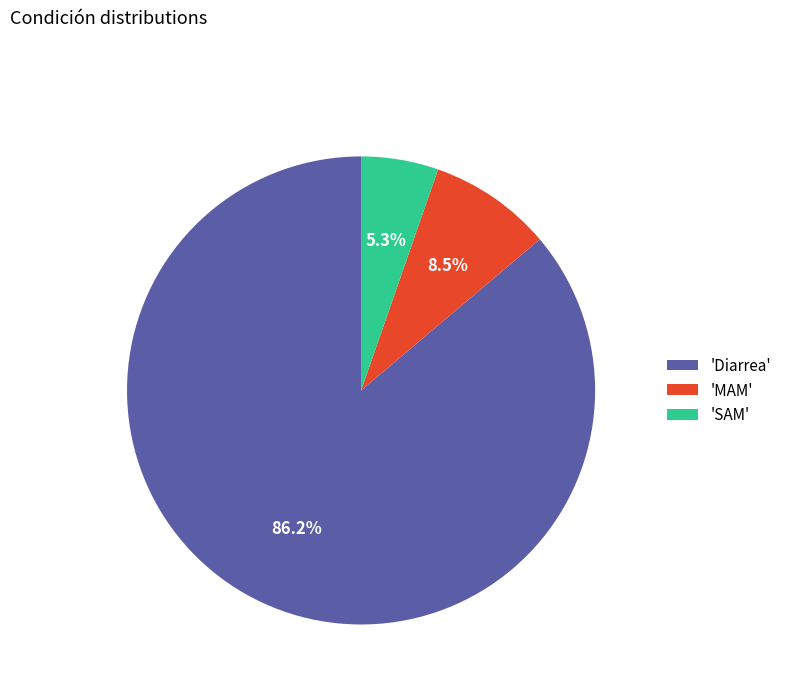

Which slice represents more than half of the pie?

'Diarrea'